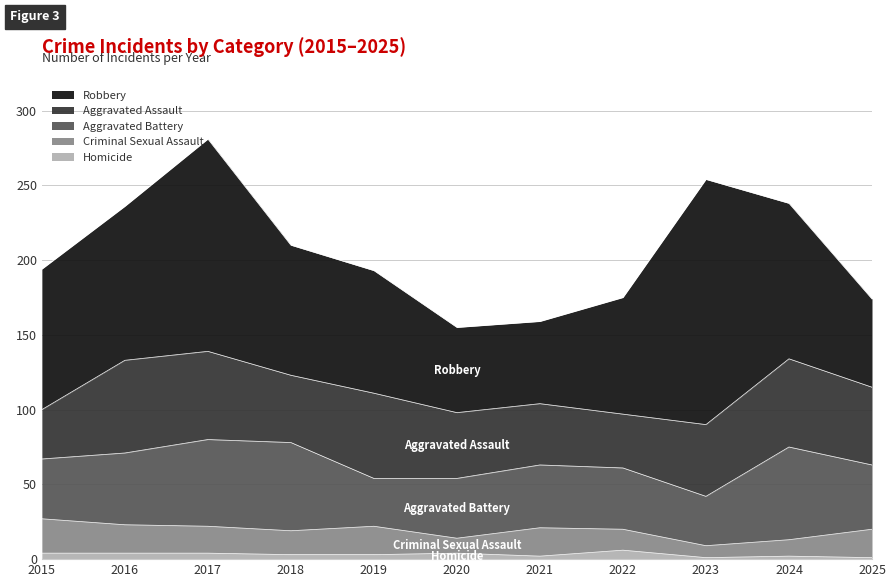

What is the difference between the maximum and minimum values in the Criminal Sexual Assault series?

15